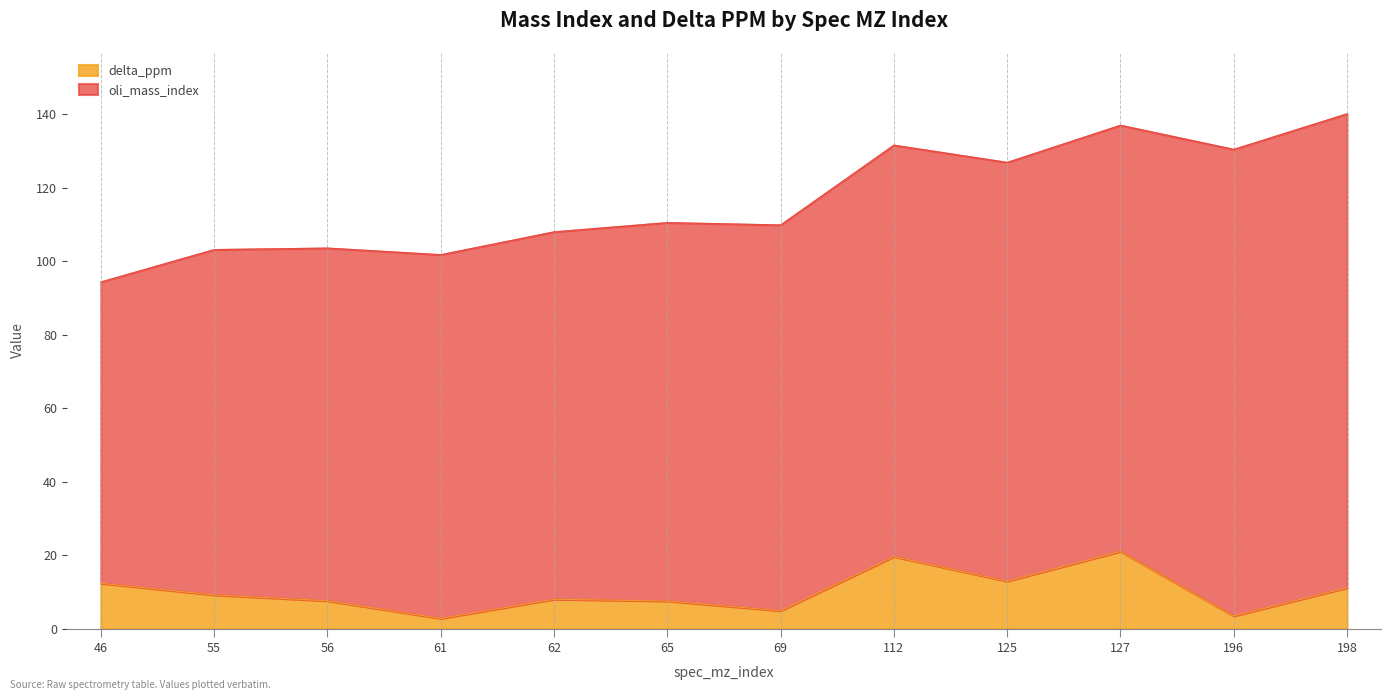

Does the chart have visible grid lines?

Yes